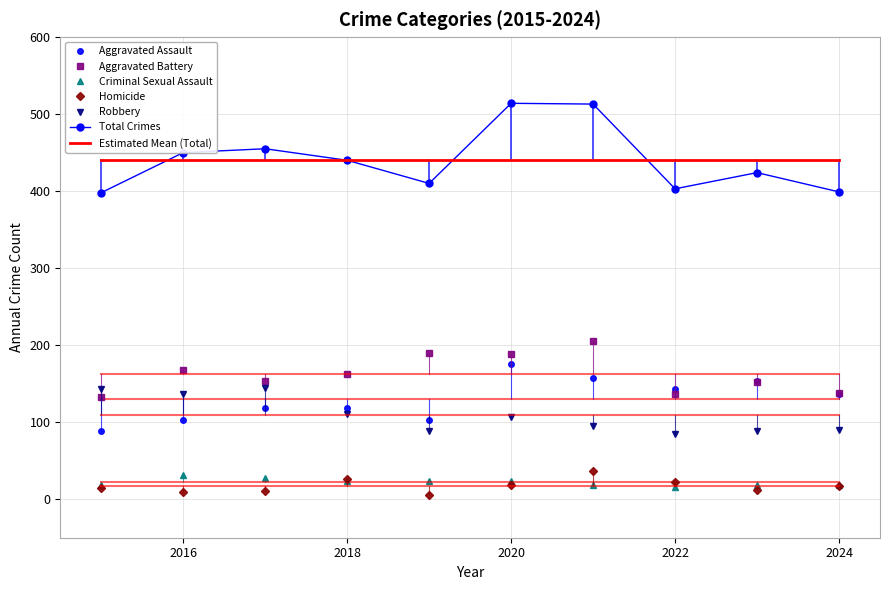

List the series in order of their peak value, lowest first.

Criminal Sexual Assault, Homicide, Robbery, Aggravated Assault, Aggravated Battery, Total